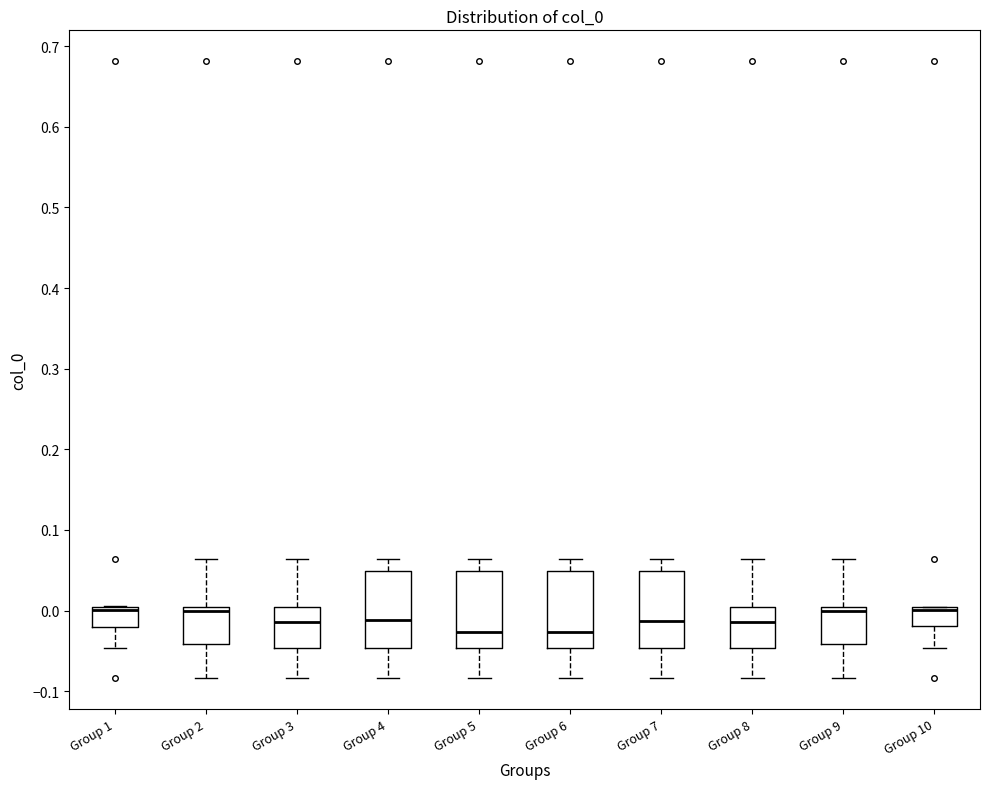

Reading left to right, transcribe this box plot: for each box, give where its median line is, the range the box spans, and where its two whiskers end, as read against the y-axis. The values are not printed on the chart, so give them approximately, as read against the axis.

Group 1: median 0.00 (just below the box's upper edge), box -0.02 to 0.00, whiskers -0.05 to 0.01
Group 2: median 0.00 (just below the box's upper edge), box -0.04 to 0.00, whiskers -0.08 to 0.06
Group 3: median -0.01, box -0.05 to 0.00, whiskers -0.08 to 0.06
Group 4: median -0.01, box -0.05 to 0.05, whiskers -0.08 to 0.06
Group 5: median -0.03, box -0.05 to 0.05, whiskers -0.08 to 0.06
Group 6: median -0.03, box -0.05 to 0.05, whiskers -0.08 to 0.06
Group 7: median -0.01, box -0.05 to 0.05, whiskers -0.08 to 0.06
Group 8: median -0.01, box -0.05 to 0.00, whiskers -0.08 to 0.06
Group 9: median 0.00 (just below the box's upper edge), box -0.04 to 0.00, whiskers -0.08 to 0.06
Group 10: median 0.00 (just below the box's upper edge), box -0.02 to 0.00, whiskers -0.05 to 0.00